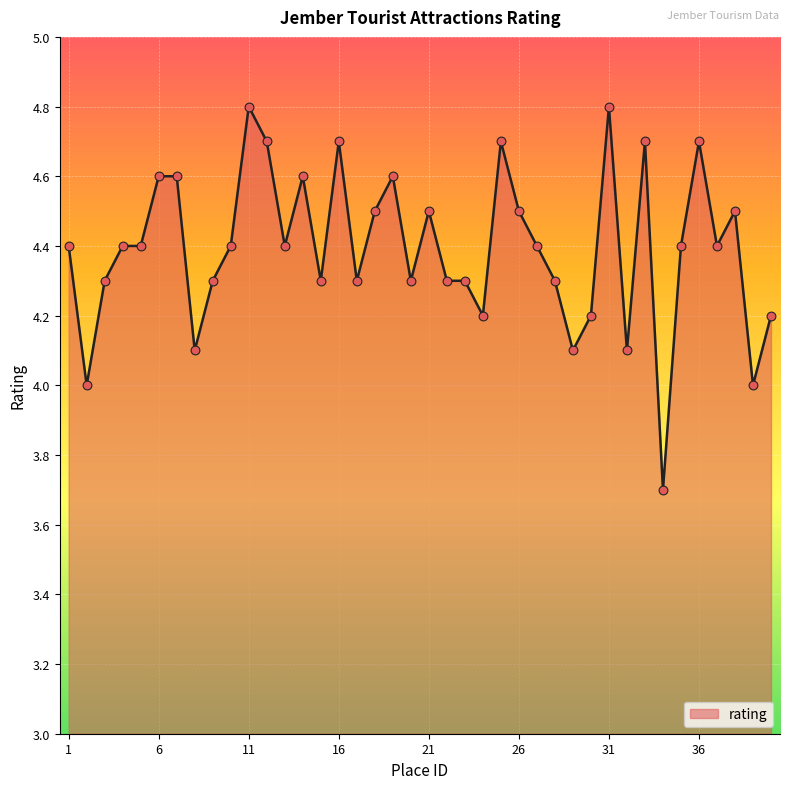

What is the difference between the maximum and minimum values?

1.1